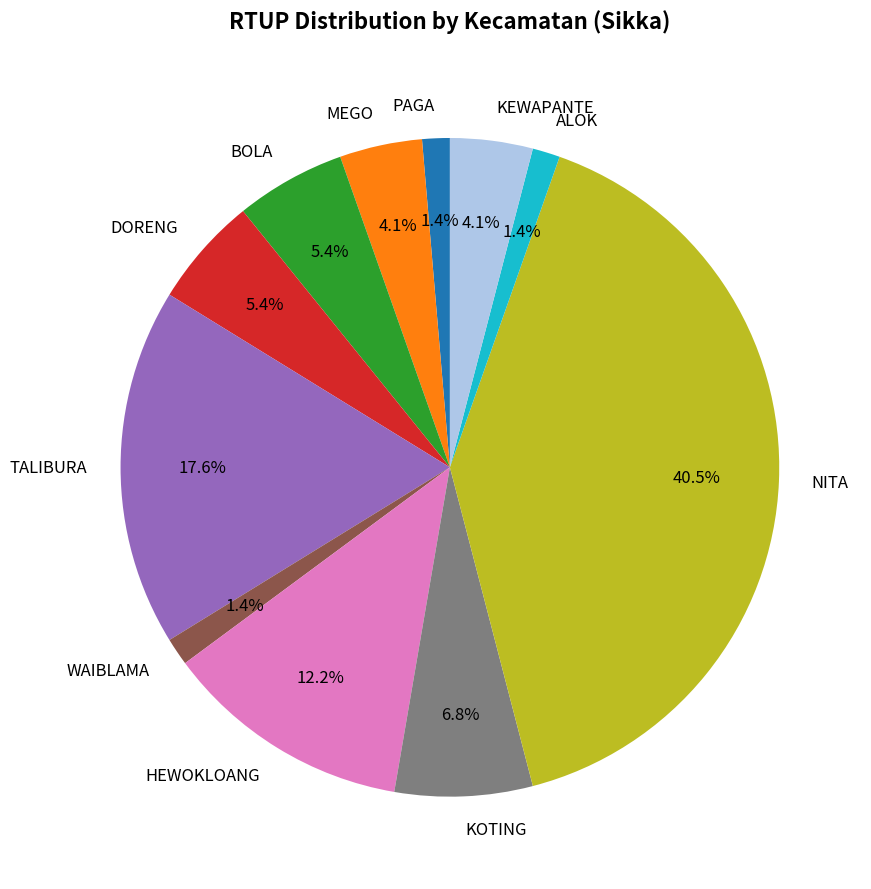

What percentage do TALIBURA and HEWOKLOANG together represent?

29.7%